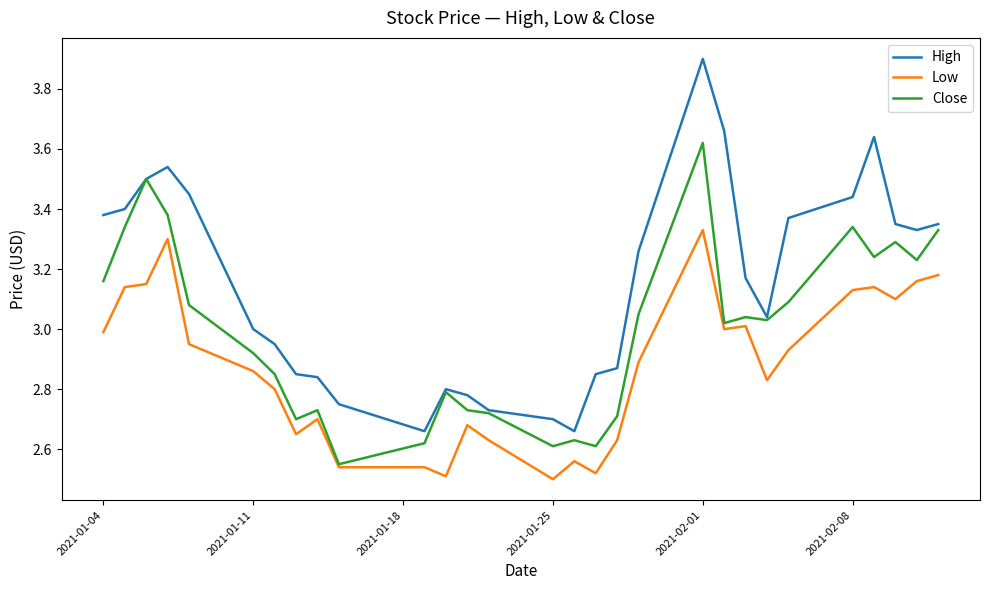

Rank the series by their average value, from lowest to highest.

Low, Close, High